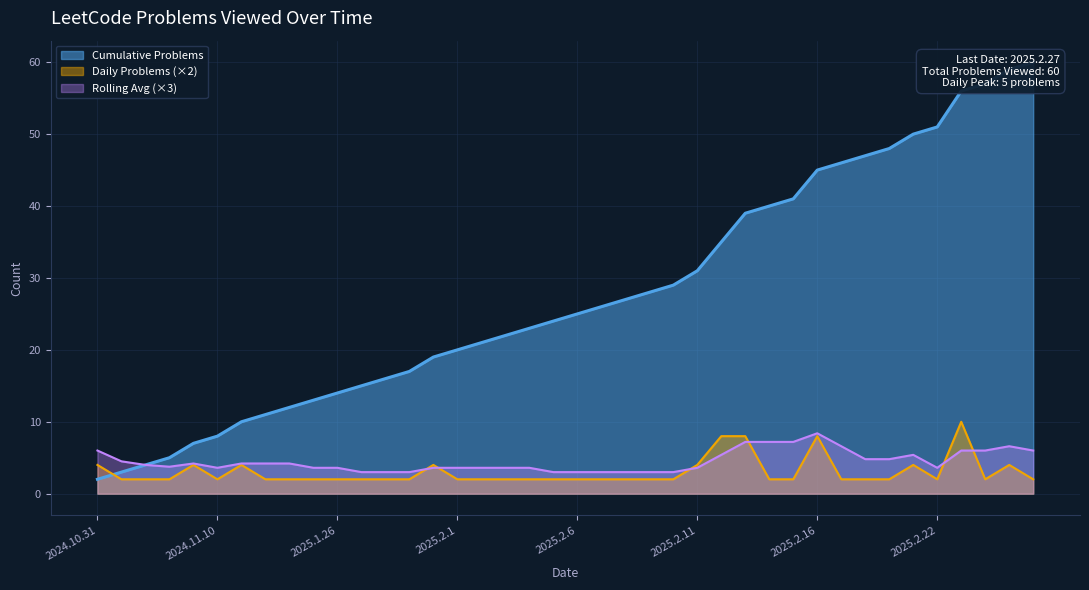

Which label corresponds to the largest value in the chart?

2025.2.27